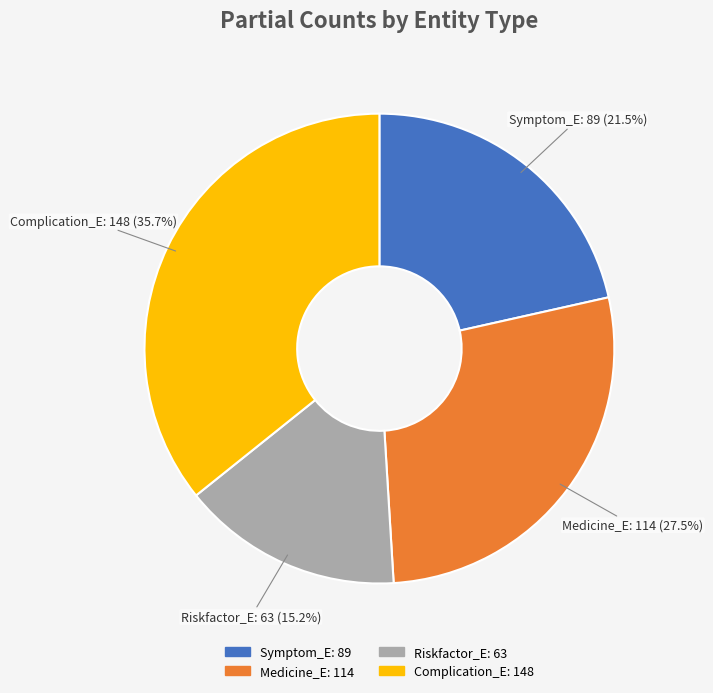

Rank the categories by value from highest to lowest.

Complication_E, Medicine_E, Symptom_E, Riskfactor_E